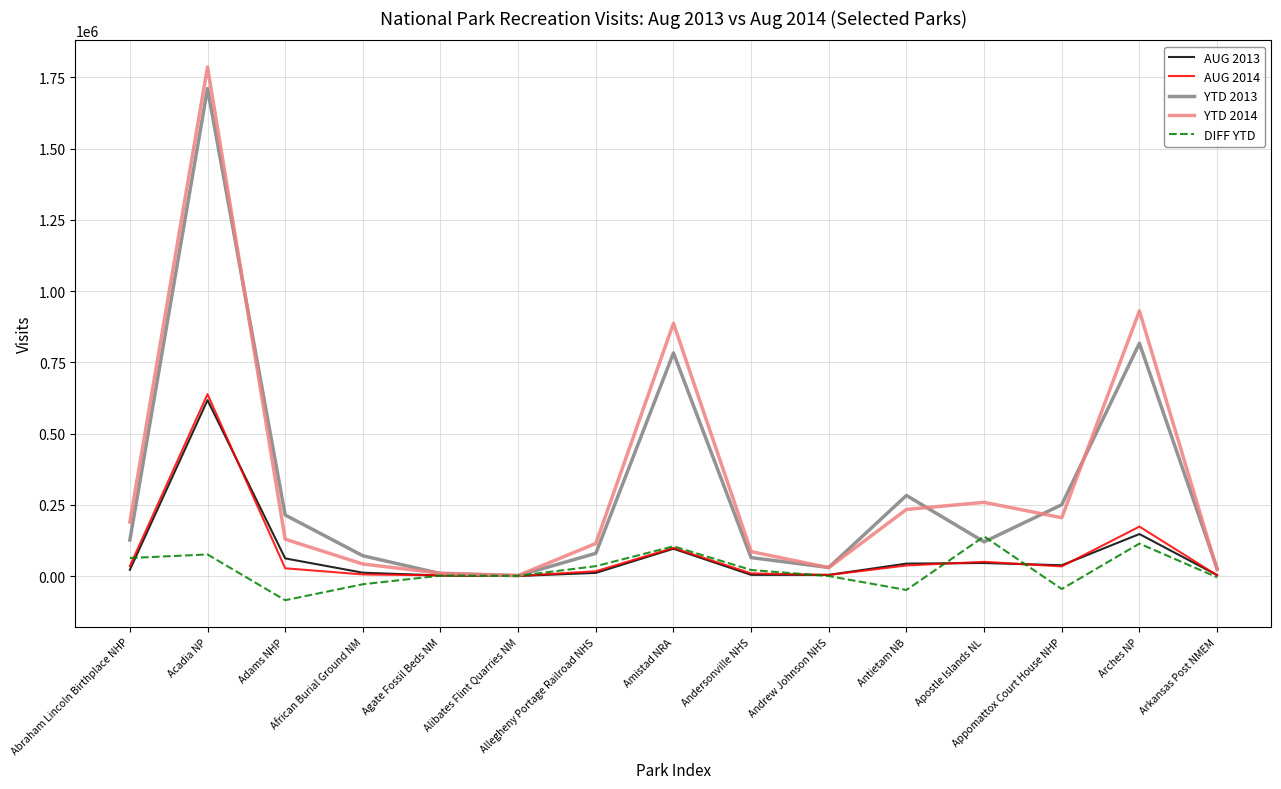

Which series has the widest spread of values?

YTD 2014